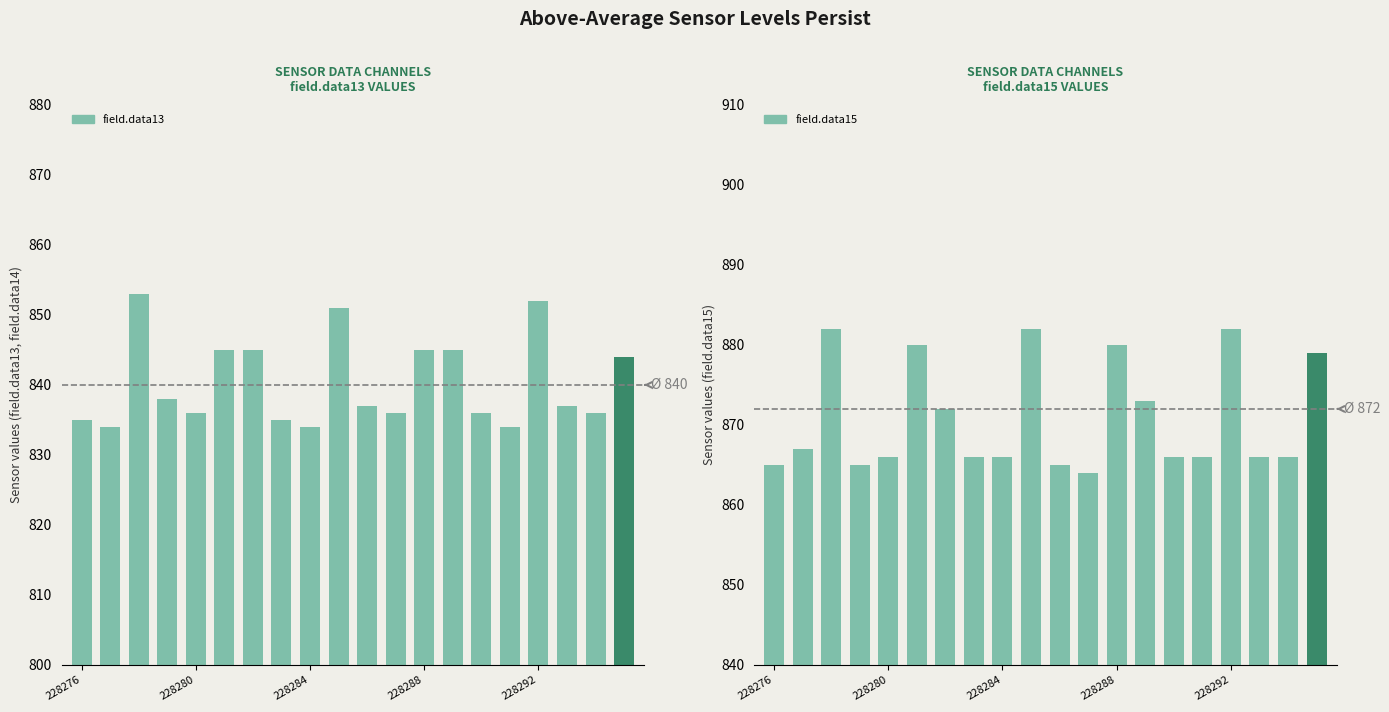

How many bars are there in total?

40